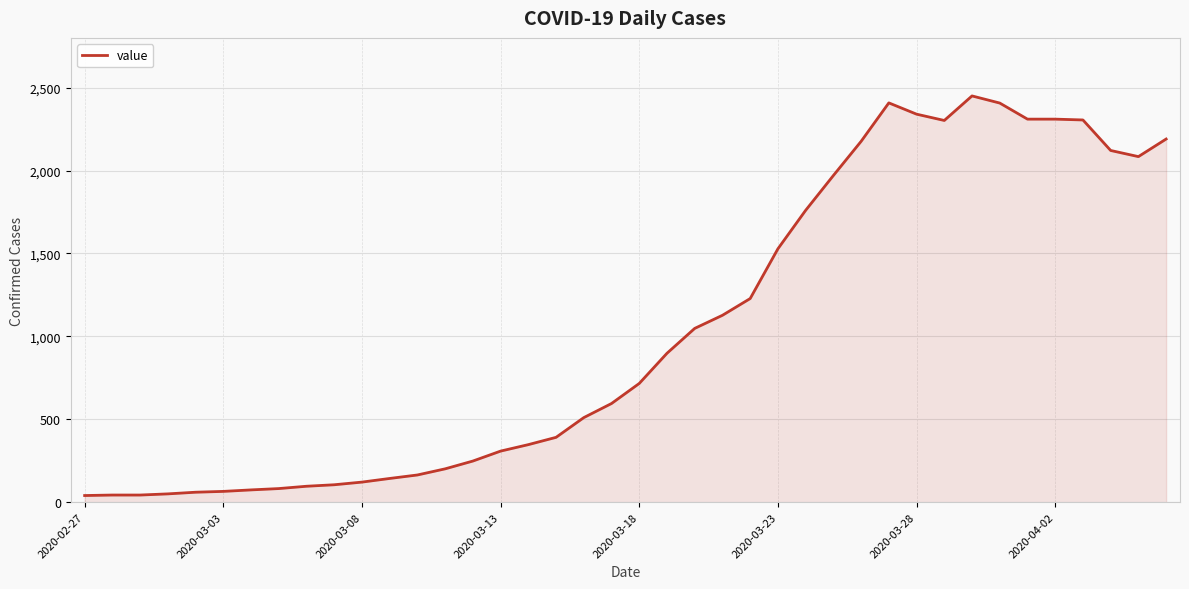

How many lines are shown in the chart?

1